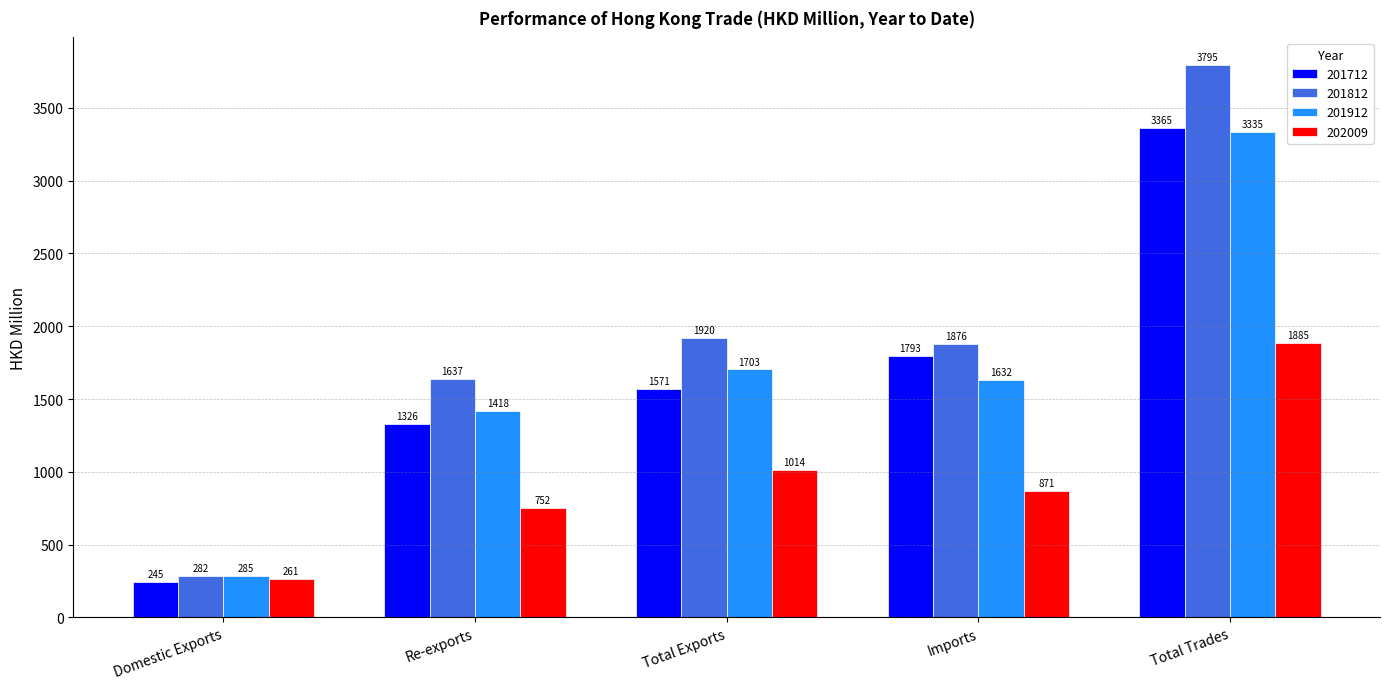

What are all the series names shown in the legend?

201712, 201812, 201912, 202009